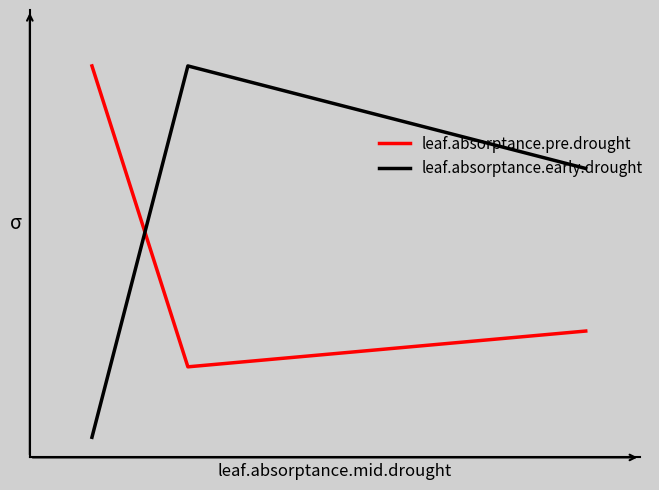

Which series has the widest spread of values?

leaf.absorptance.early.drought